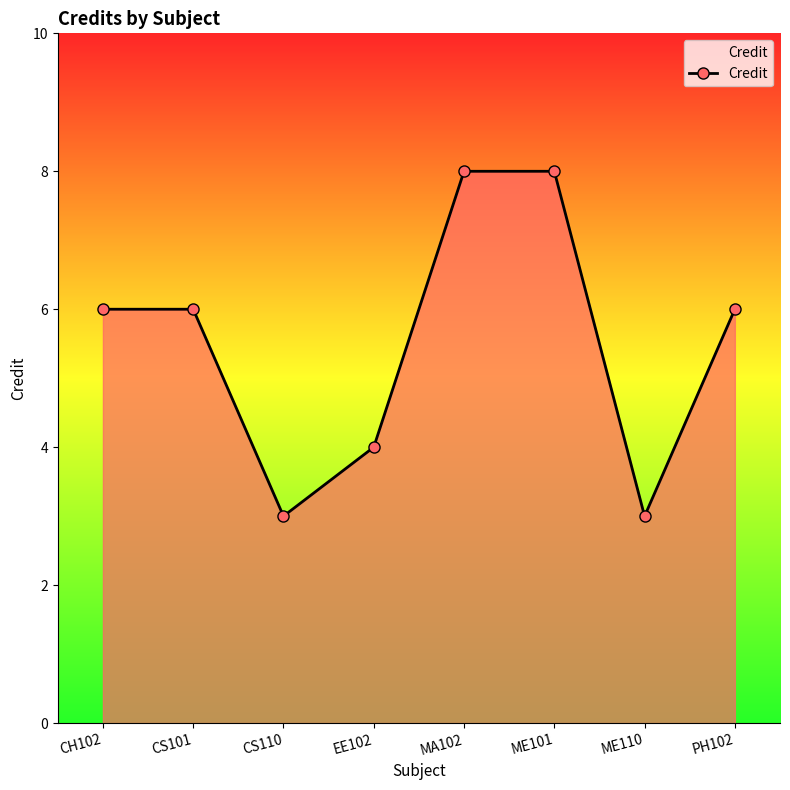

How many lines are shown in the chart?

1